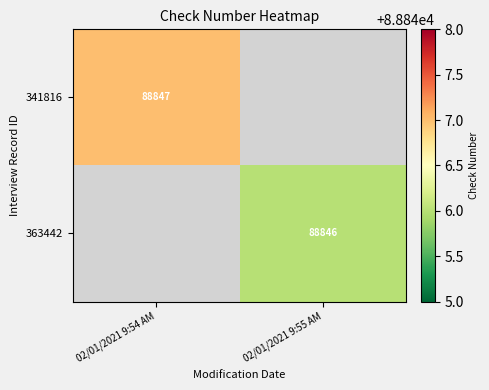

The 363442 series shows 88846 at 02/01/2021 9:55 AM. True or false?

True